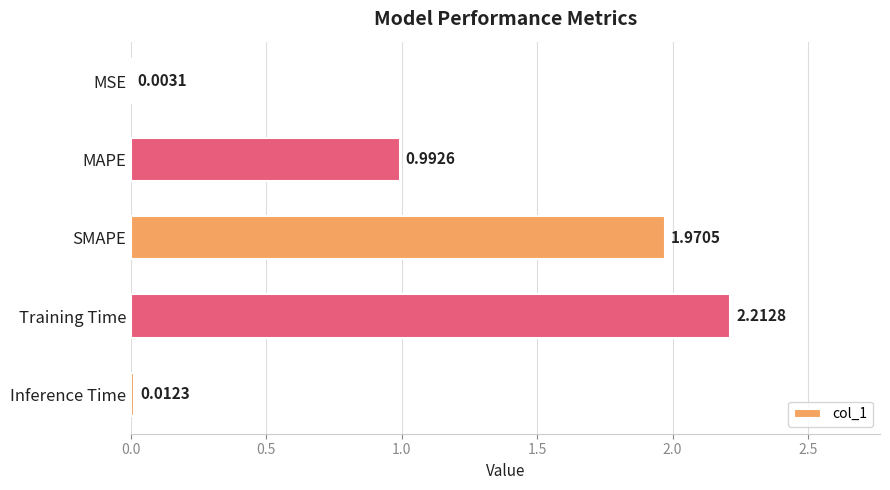

At which label is the value closest to 1?

MAPE